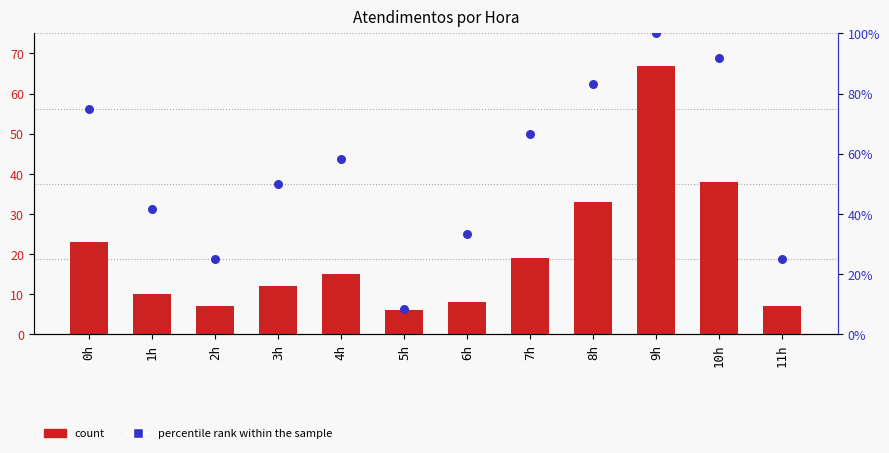

What is the total value across all series at 10h?

129.7